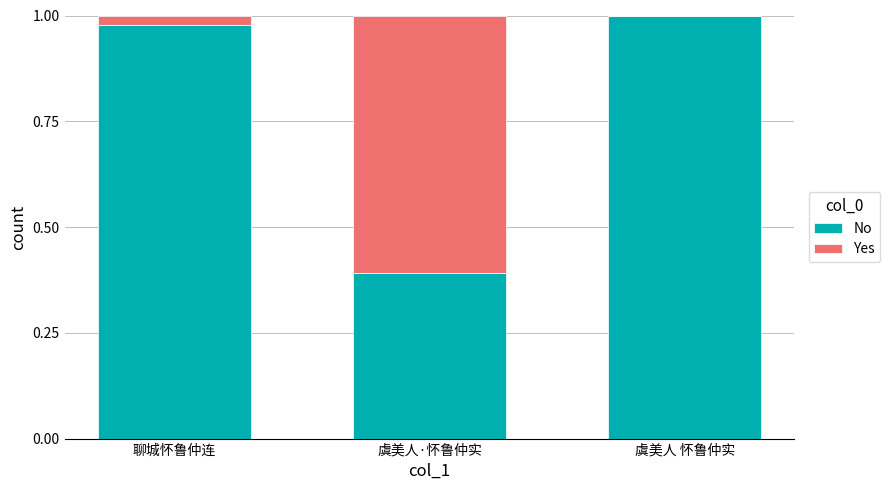

At which label is No closest to 0?

虞美人·怀鲁仲实